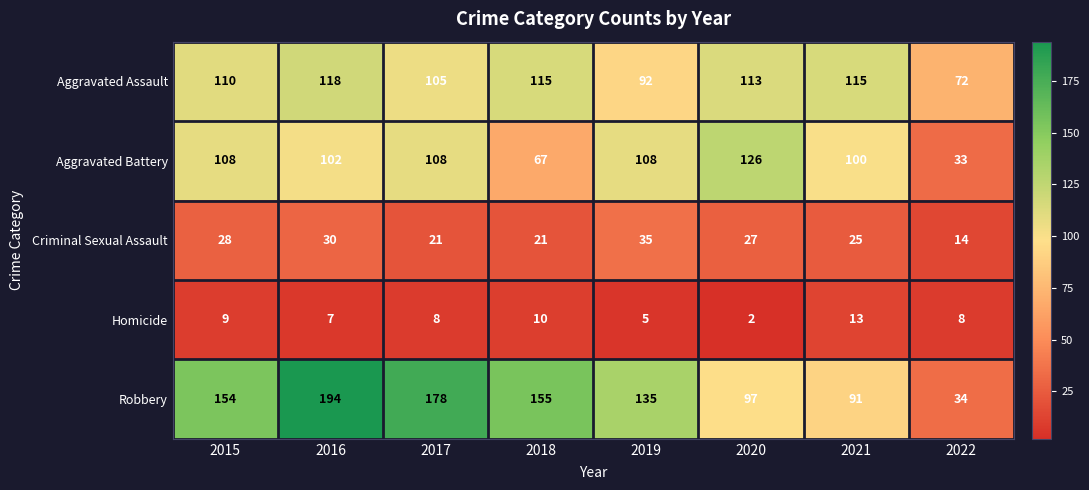

List the series in order of their peak value, lowest first.

Homicide, Criminal Sexual Assault, Aggravated Assault, Aggravated Battery, Robbery